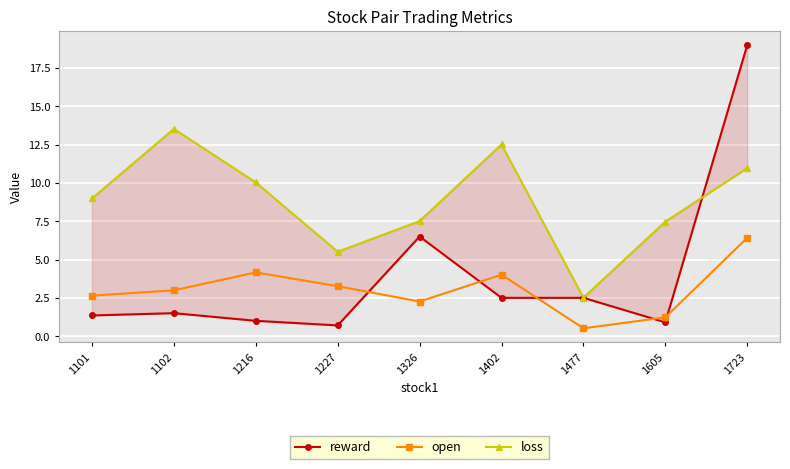

Rank the series by their maximum value, from lowest to highest.

open, loss, reward